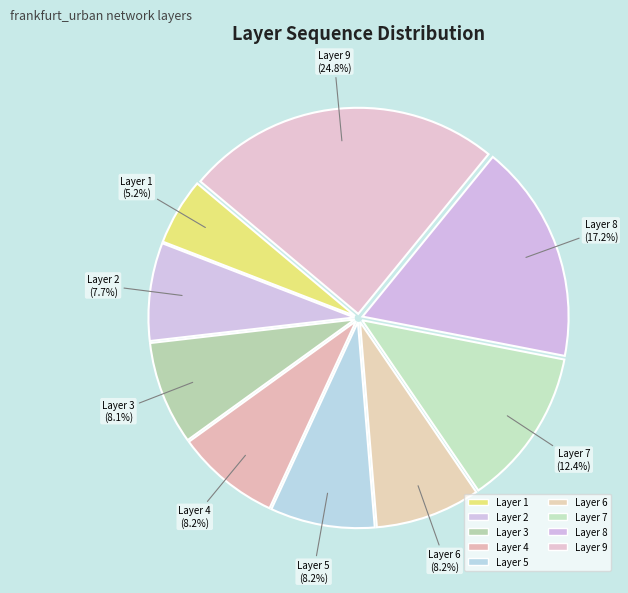

How many slices are in this pie chart?

9